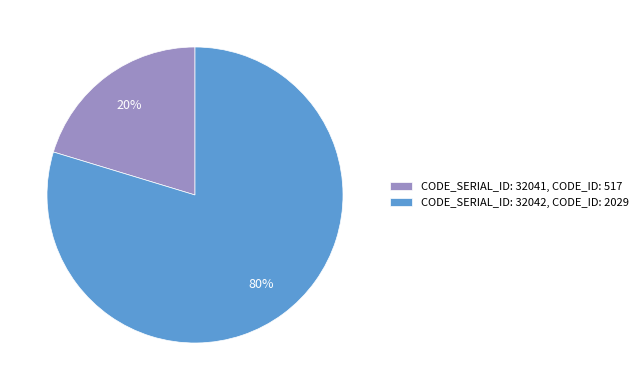

Between CODE_SERIAL_ID: 32042, CODE_ID: 2029 and CODE_SERIAL_ID: 32041, CODE_ID: 517, which is larger?

CODE_SERIAL_ID: 32042, CODE_ID: 2029